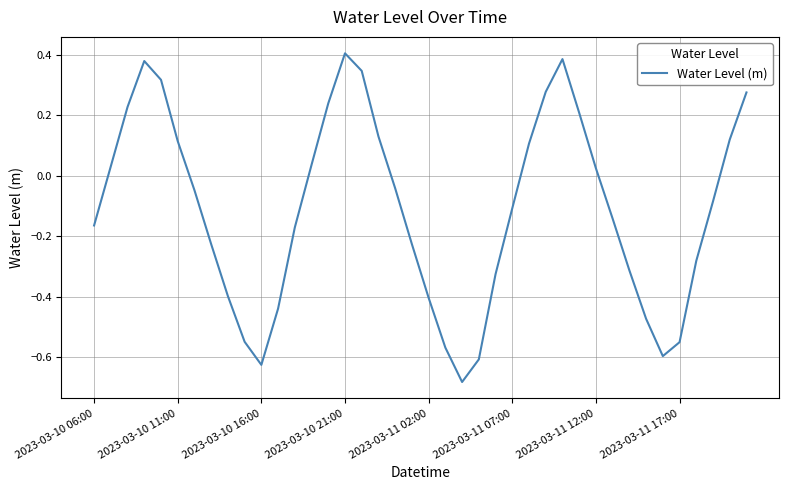

What is the difference between the maximum and minimum values?

1.1